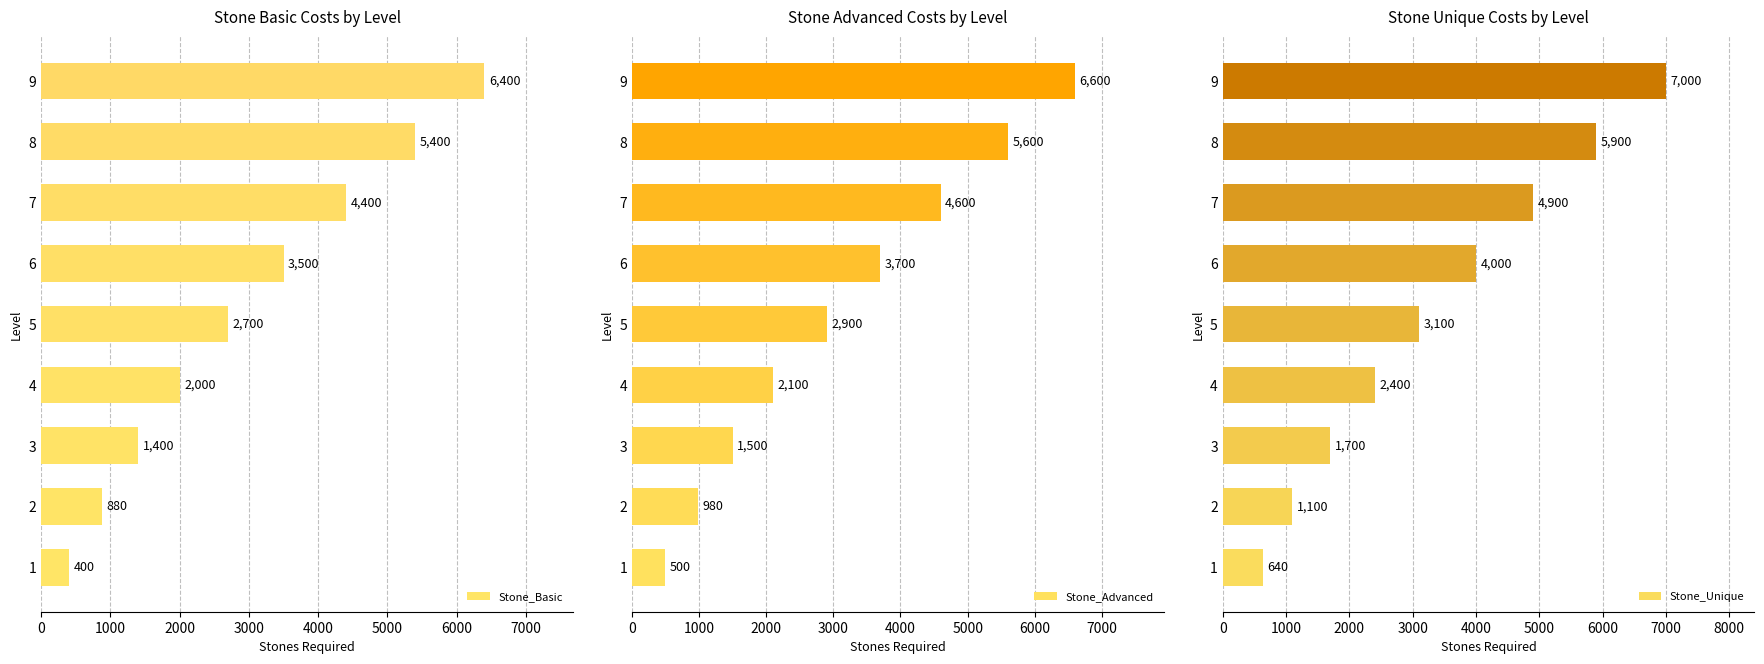

True or false: Stone_Basic has a value of 2000 at 4.

True